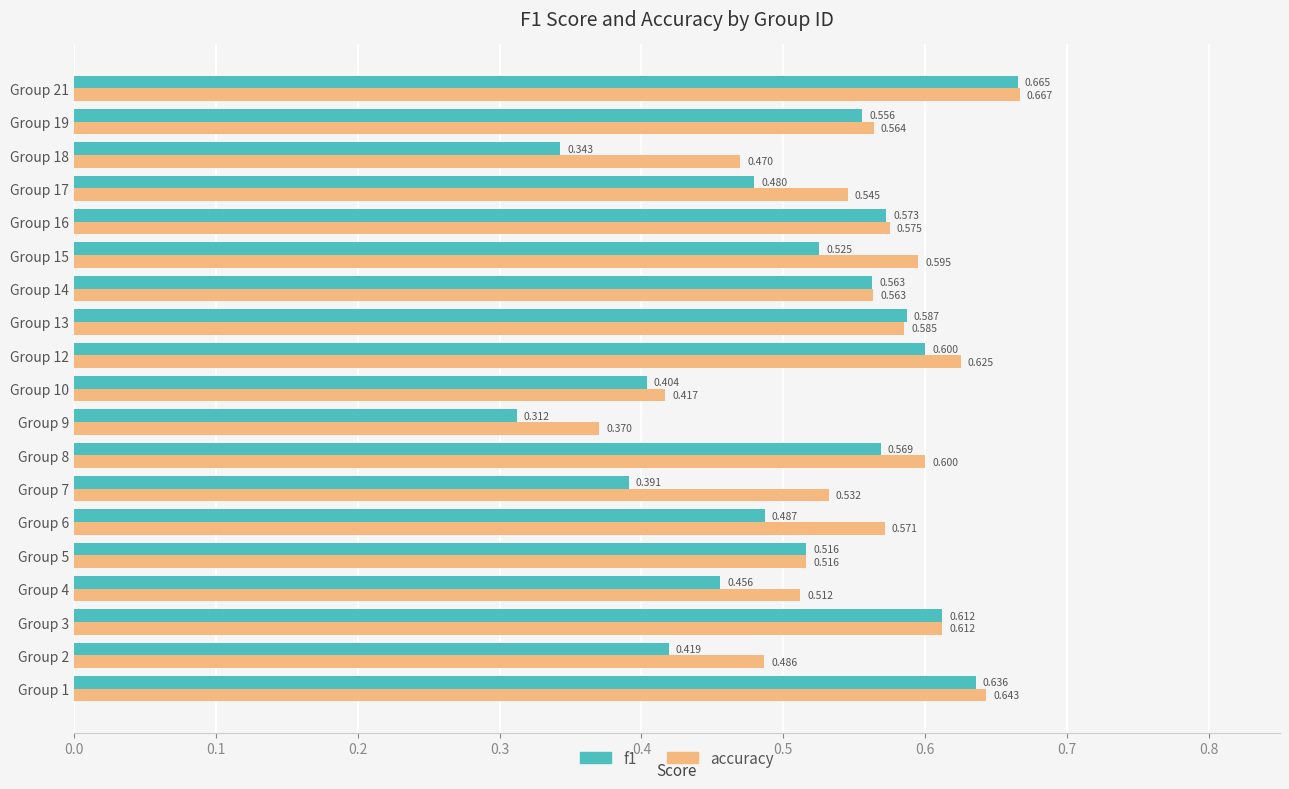

Is the value of accuracy at Group 19 greater than the value of f1 at Group 1?

No